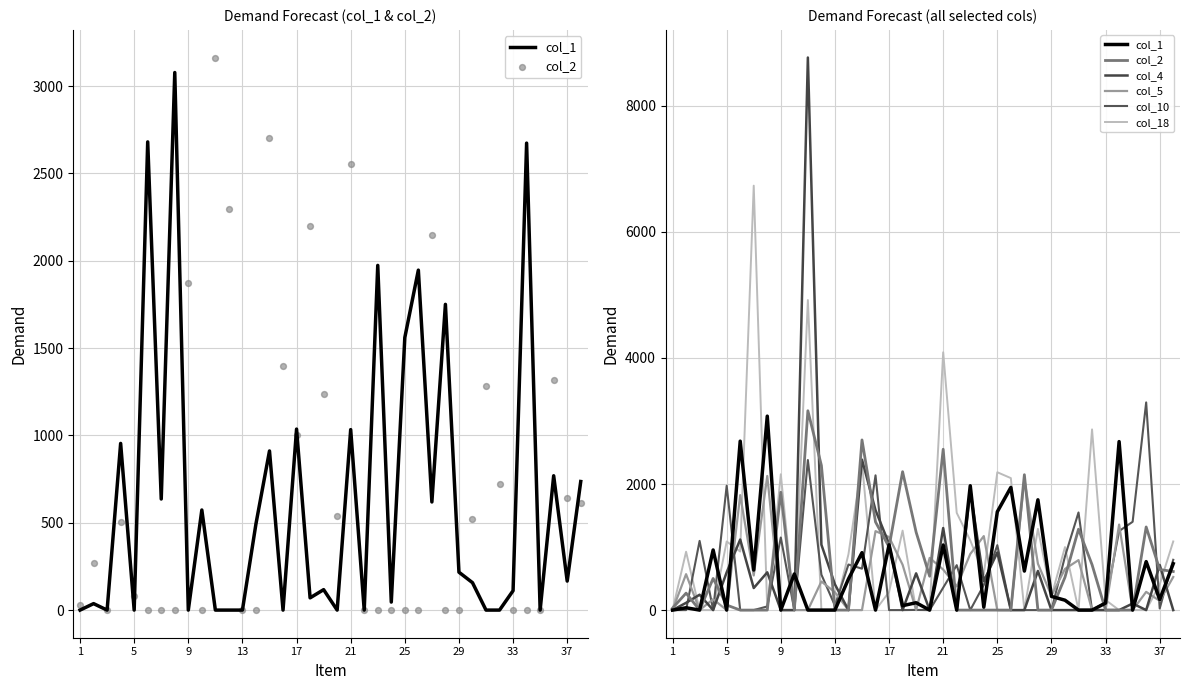

Which series has the largest Y range (max minus min)?

col_4